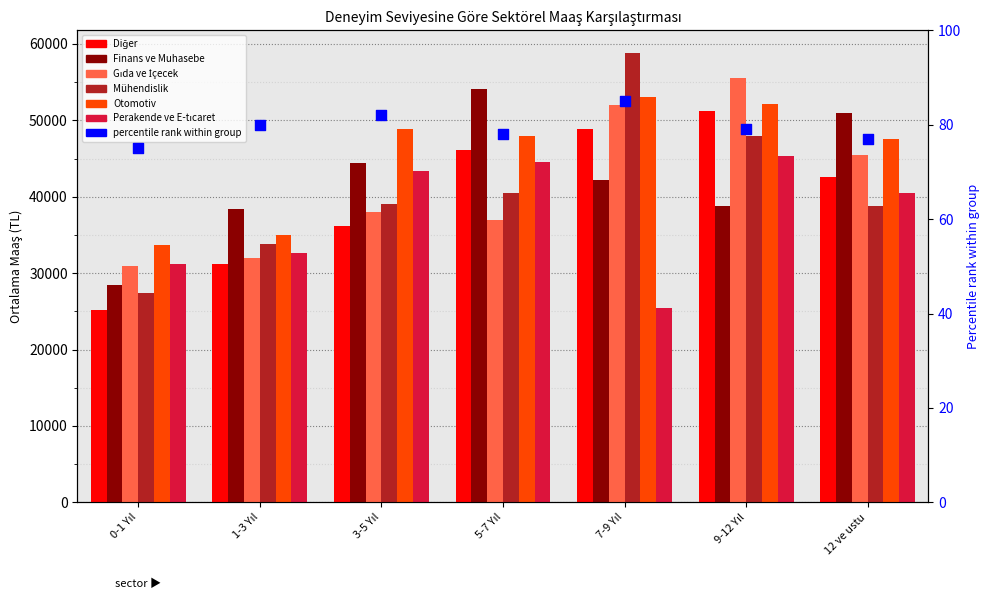

What are all the series names shown in the legend?

Diğer, Finans ve Muhasebe, Gıda ve İçecek, Mühendislik, Otomotiv, Perakende ve E-tıcaret